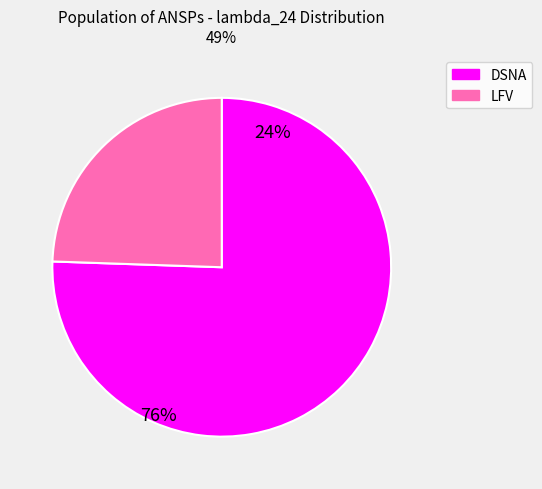

True or false: DSNA accounts for 76% of the total.

True